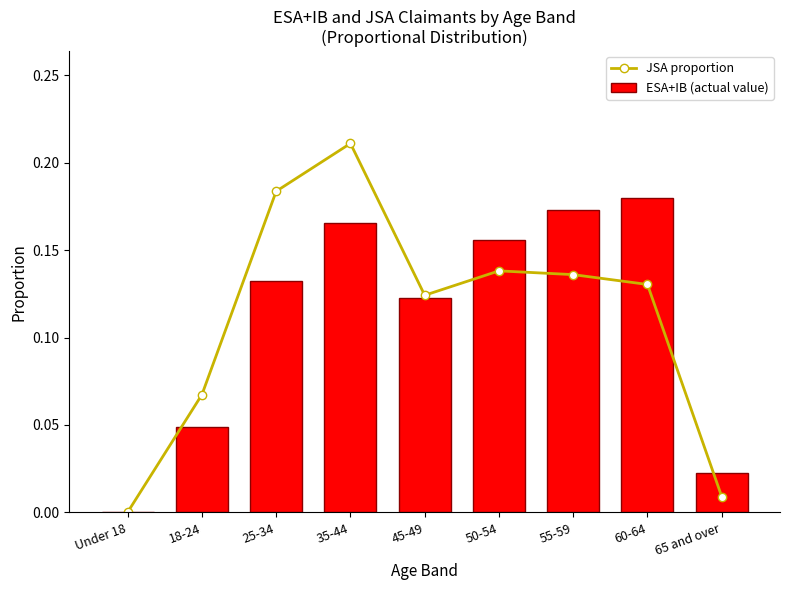

What position from the left is 25-34?

3